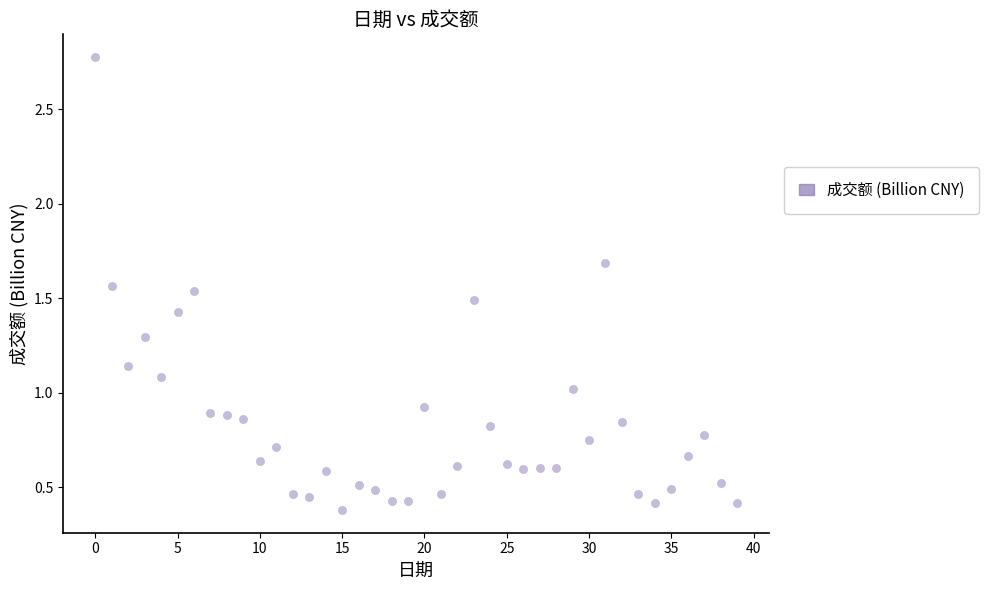

What is the range of Y values (max minus min)?

2.4